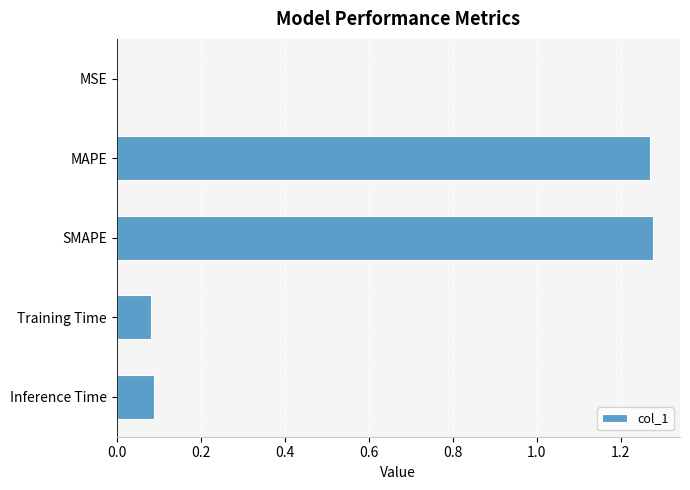

What is the change in value from MAPE to Inference Time?

-1.2